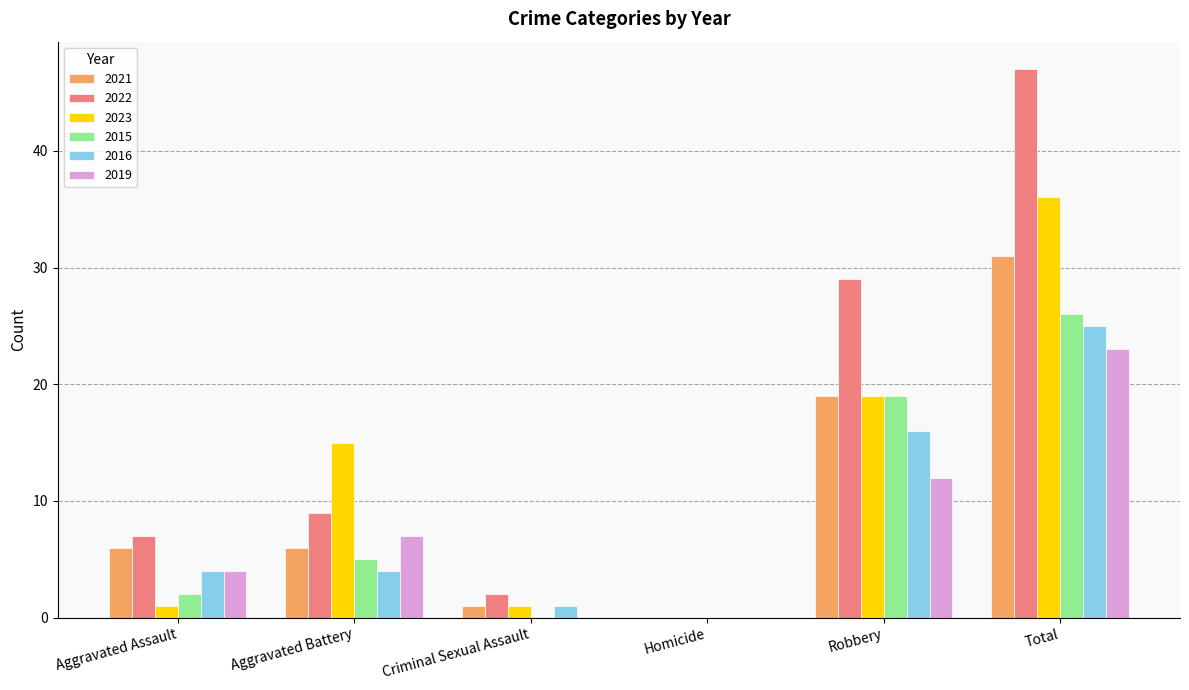

What is the average value of the 2015 series?

9